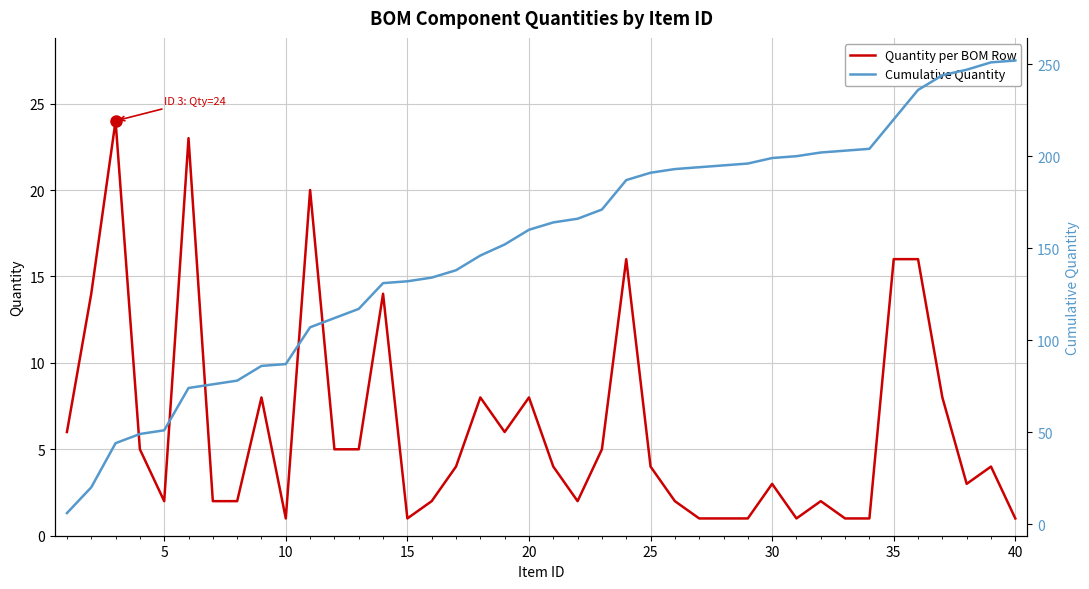

Reading right to left, transcribe all the data shown in this chart.

Quantity per BOM Row: 1	4	3	8	16	16	1	1	2	1	3	1	1	1	2	4	16	5	2	4	8	6	8	4	2	1	14	5	5	20	1	8	2	2	23	2	5	24	14	6
Cumulative Quantity: 252	251	247	244	236	220	204	203	202	200	199	196	195	194	193	191	187	171	166	164	160	152	146	138	134	132	131	117	112	107	87	86	78	76	74	51	49	44	20	6